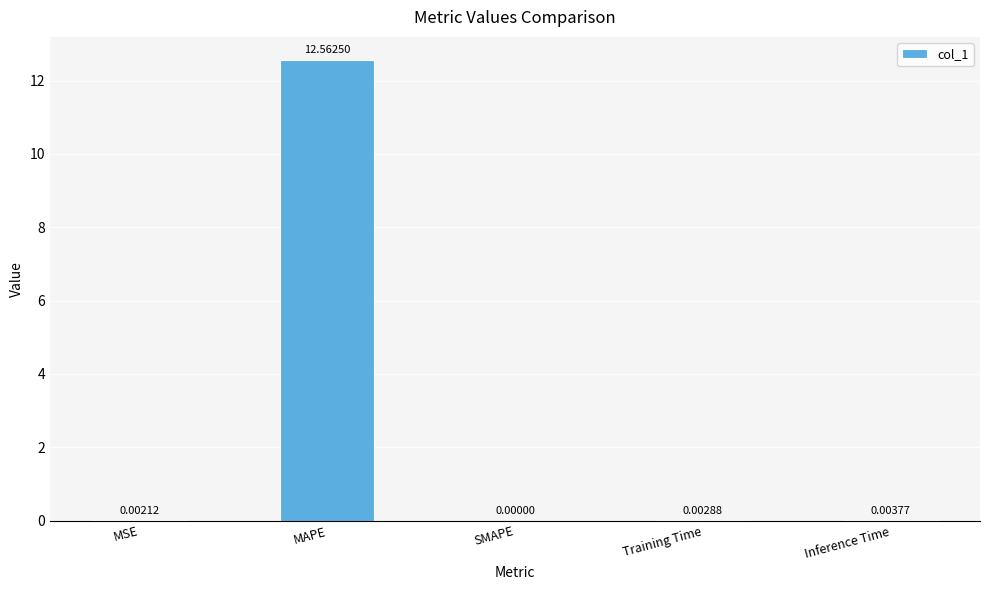

Is it true that the value at MAPE is 12.6?

True